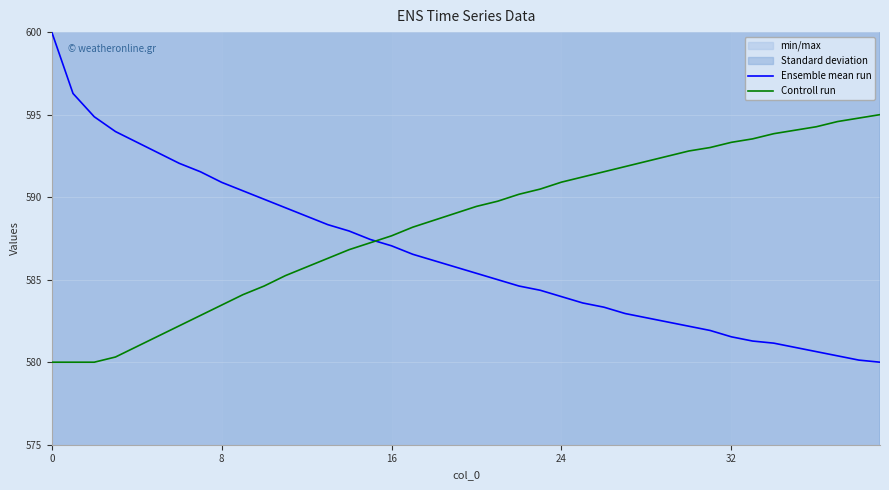

What is the minimum value for Ensemble mean run?

580.0